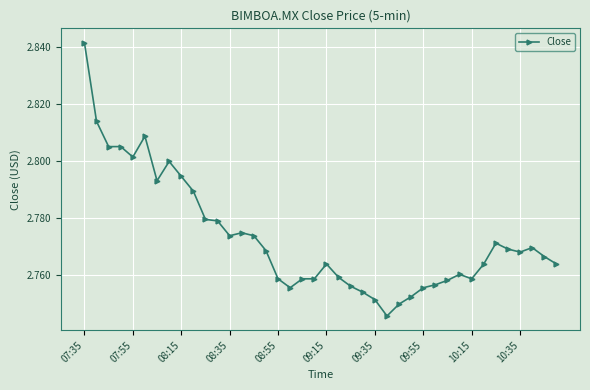

What is the sum of all values?

110.9